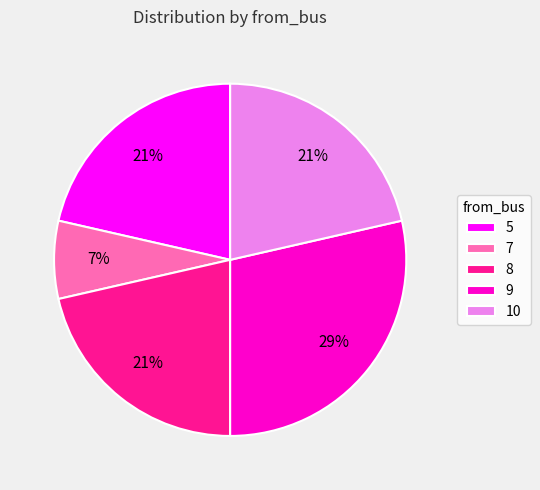

To the nearest percent, what is the average slice percentage?

20%